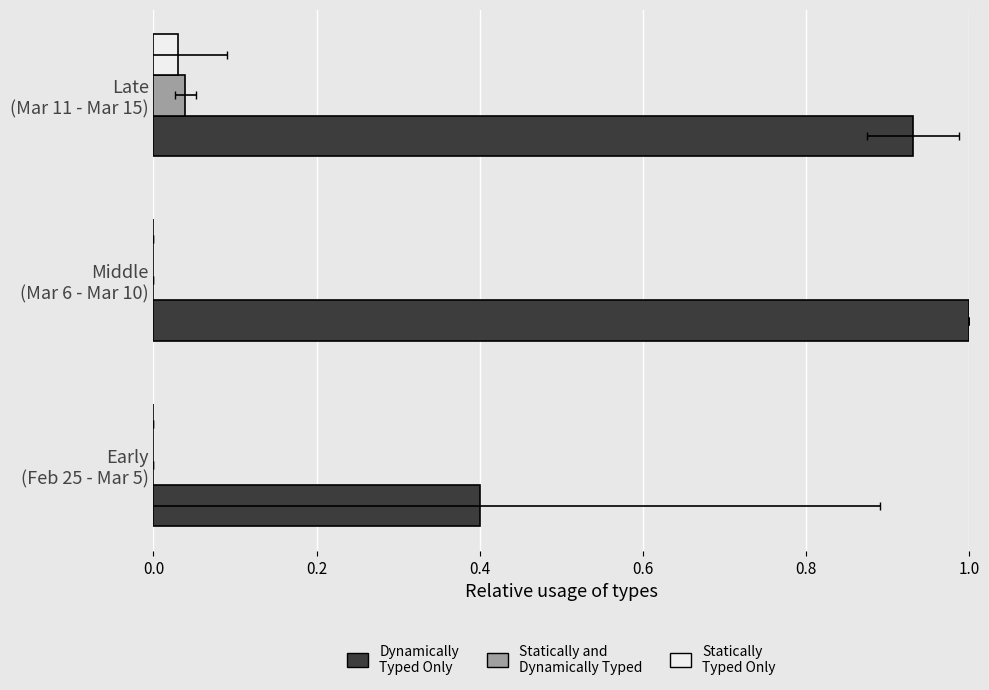

How many groups of bars are there?

3